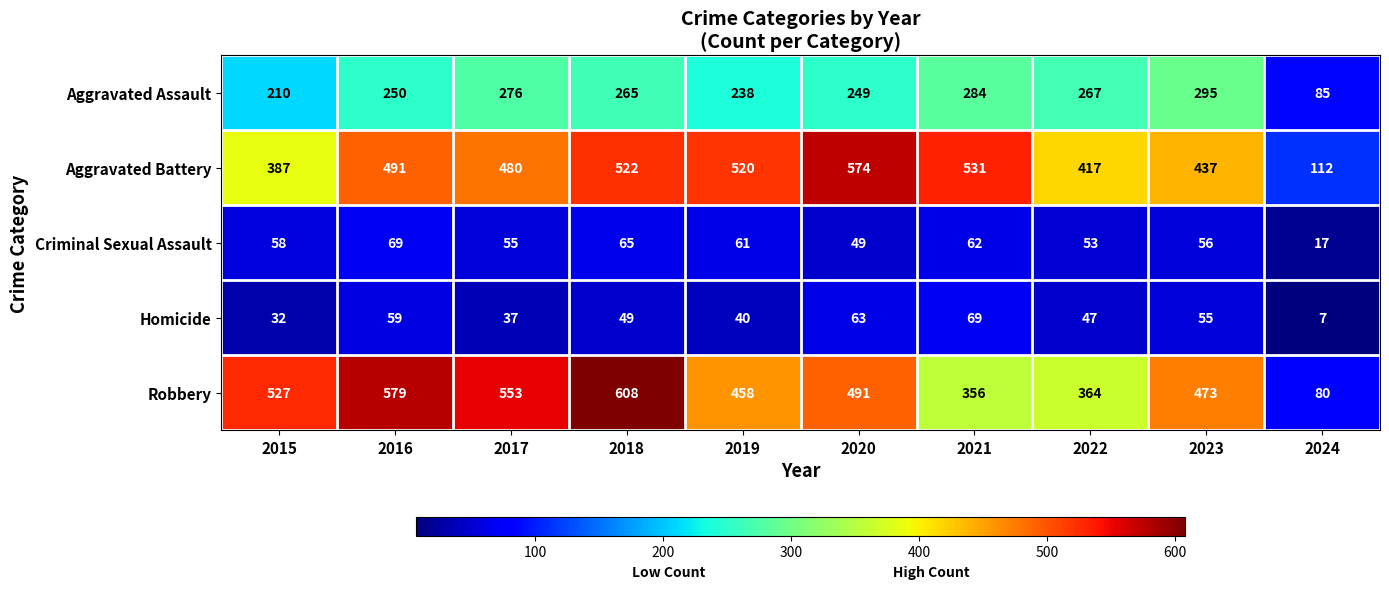

At which label does Robbery reach its peak?

2018